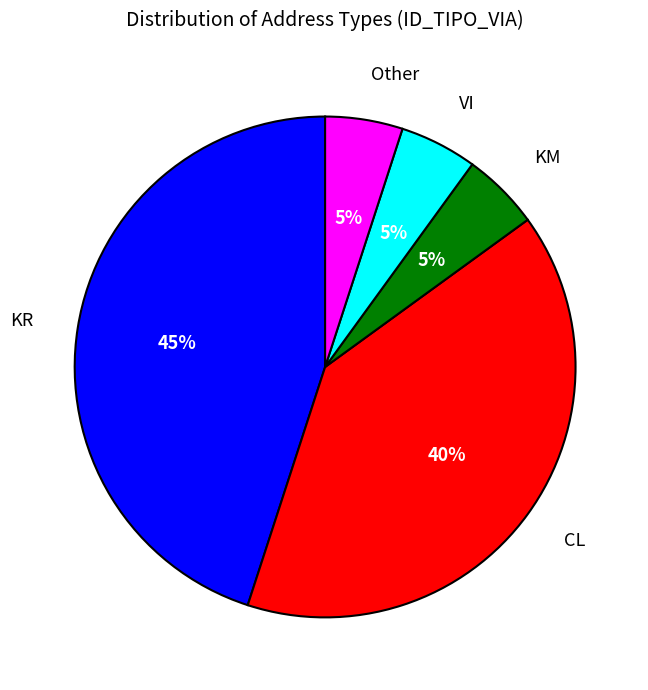

What percentage is the Other slice, to the nearest percent?

5%